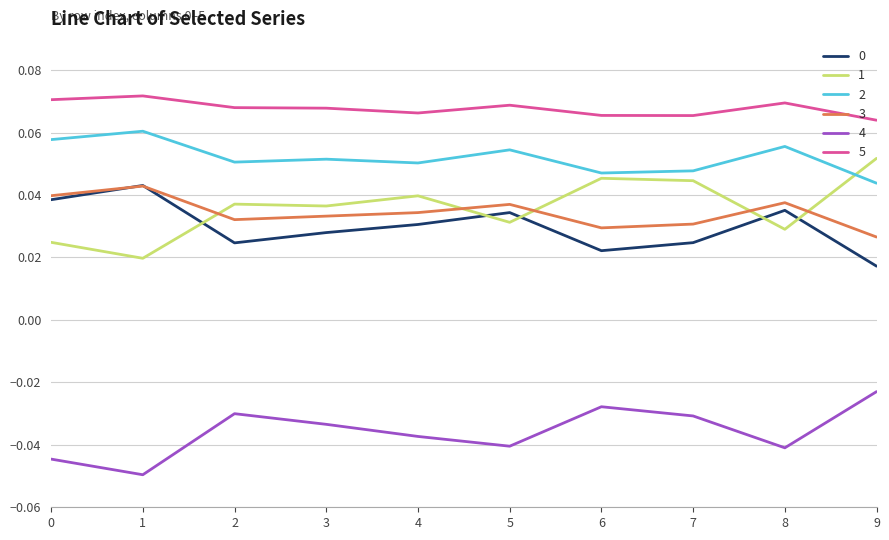

Is it true that 3 equals 0.1 at 0?

False